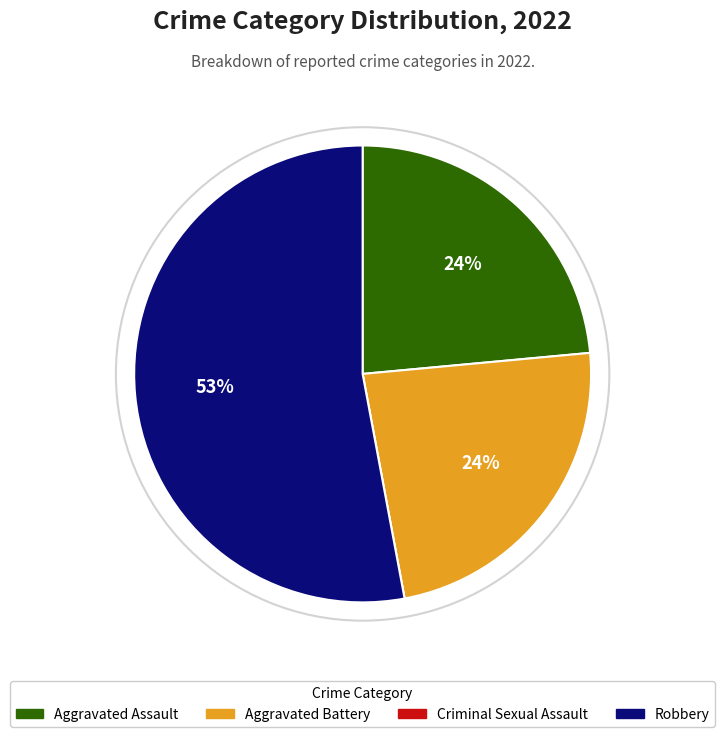

Does Aggravated Battery represent more than half of the total?

No